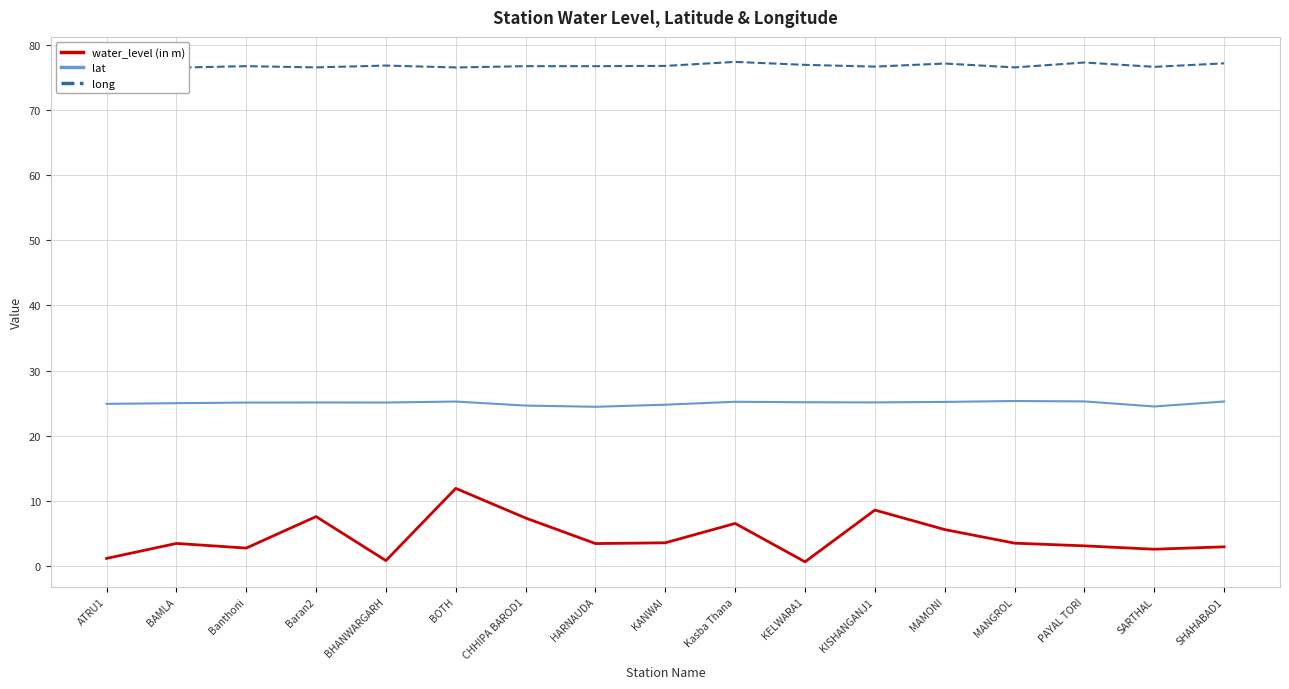

Rank the categories by lat value from lowest to highest.

HARNAUDA, SARTHAL, CHHIPA BAROD1, KANWAI, ATRU1, BAMLA, Banthoni, BHANWARGARH, Baran2, KISHANGANJ1, KELWARA1, MAMONI, Kasba Thana, BOTH, SHAHABAD1, PAYAL TORI, MANGROL